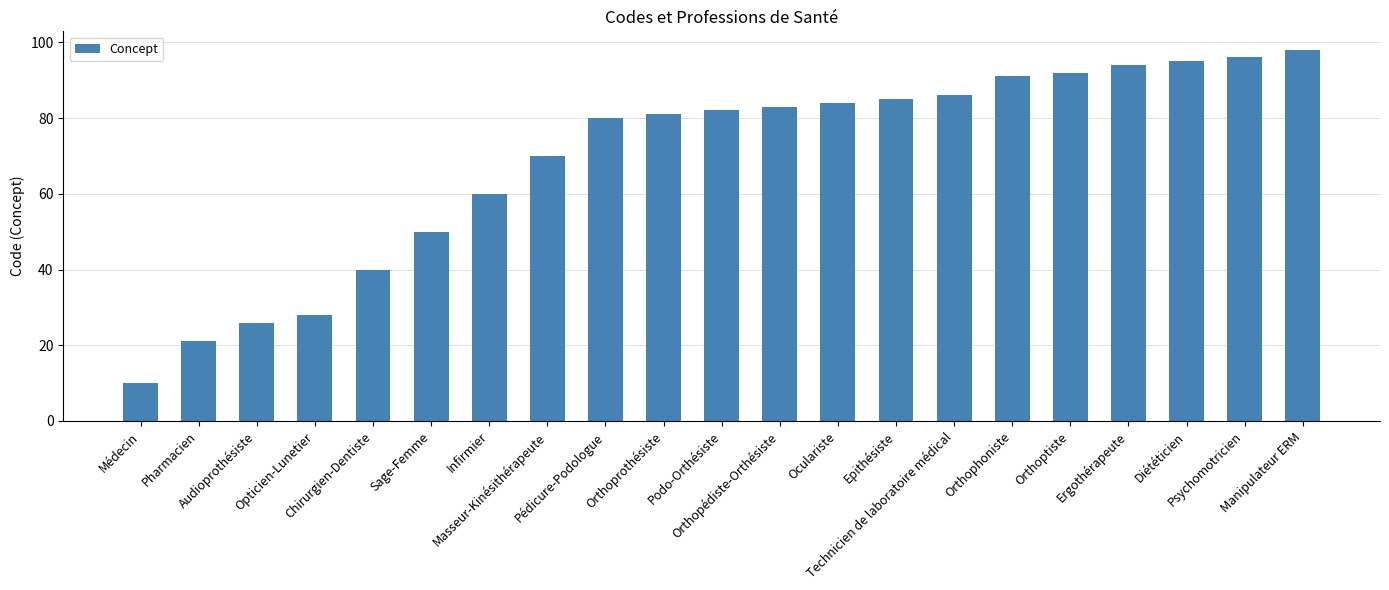

Reading left to right, what are all the values shown in this chart?

Médecin=10	Pharmacien=21	Audioprothésiste=26	Opticien-Lunetier=28	Chirurgien-Dentiste=40	Sage-Femme=50	Infirmier=60	Masseur-Kinésithérapeute=70	Pédicure-Podologue=80	Orthoprothésiste=81	Podo-Orthésiste=82	Orthopédiste-Orthésiste=83	Oculariste=84	Epithésiste=85	Technicien de laboratoire médical=86	Orthophoniste=91	Orthoptiste=92	Ergothérapeute=94	Diététicien=95	Psychomotricien=96	Manipulateur ERM=98